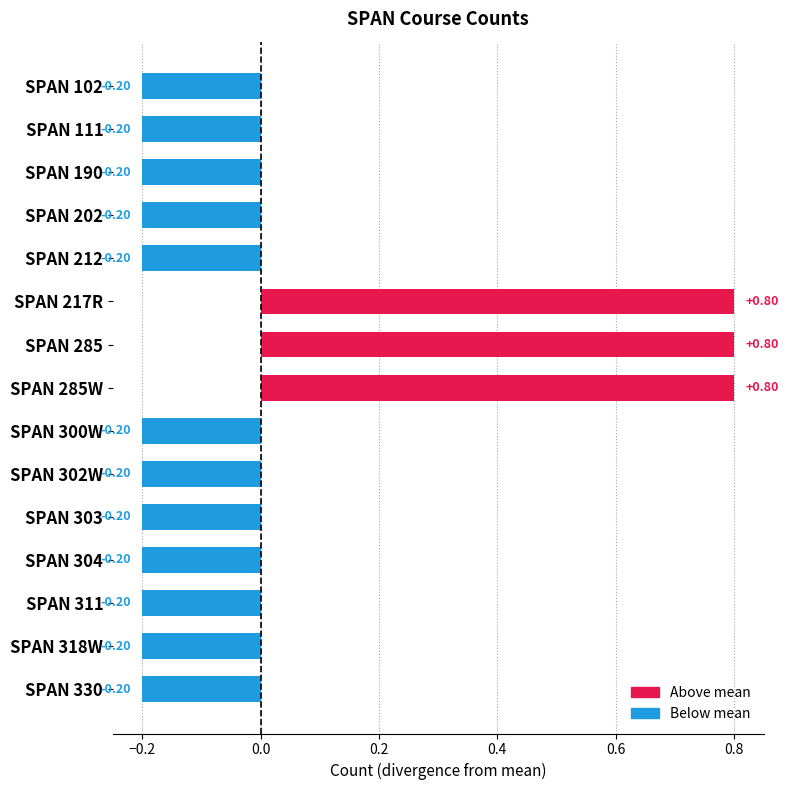

What is the difference between the maximum and second lowest values?

1.0